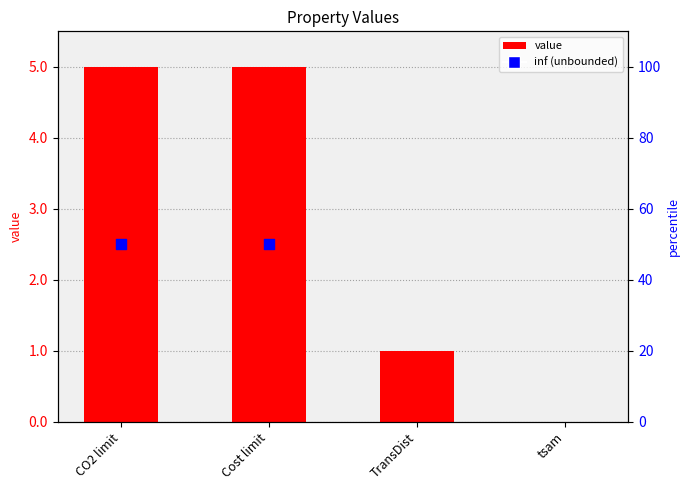

Between tsam and Cost limit, which is larger?

Cost limit